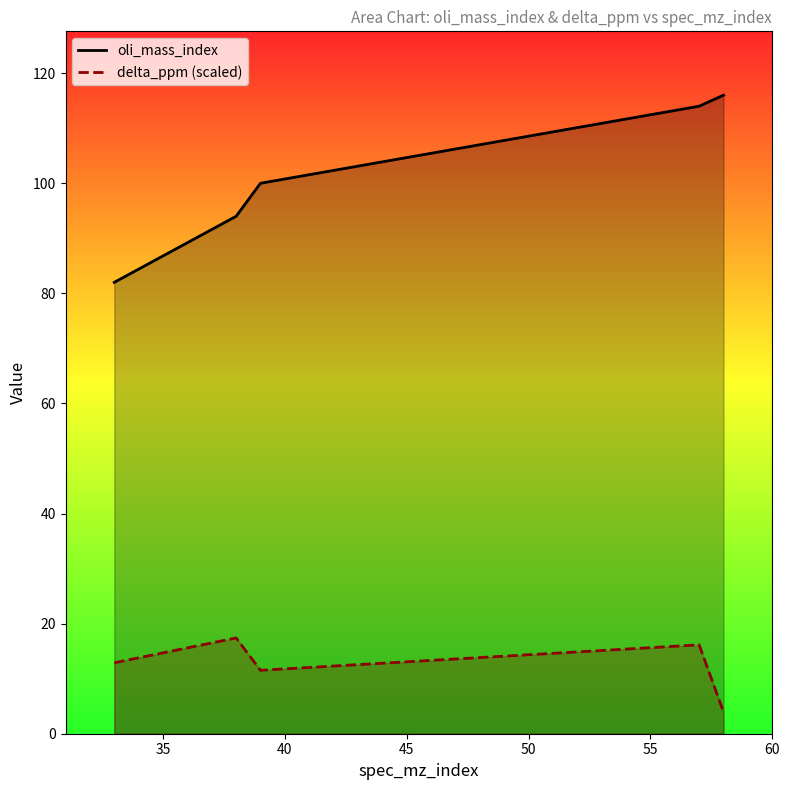

What is the value of the oli_mass_index point at the 4th from the left?

114.0